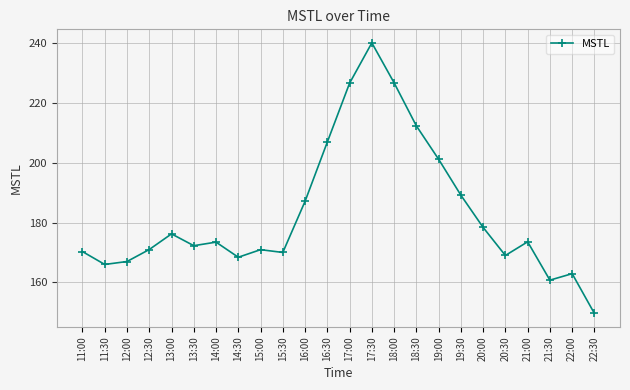

Between 18:00 and 13:00, which is larger?

18:00